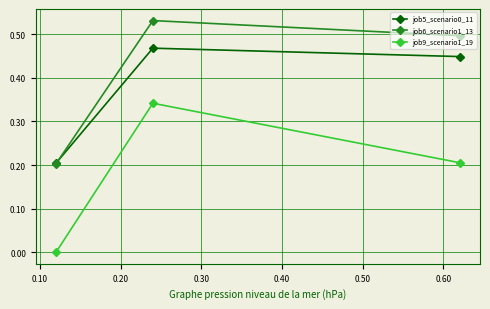

Which series has the largest total across all categories?

job6_scenario1_13